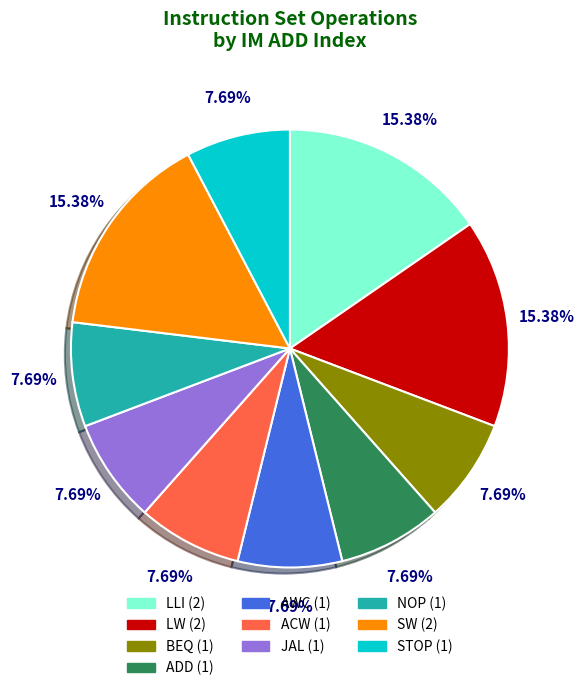

Is there any slice that represents more than half of the pie?

No